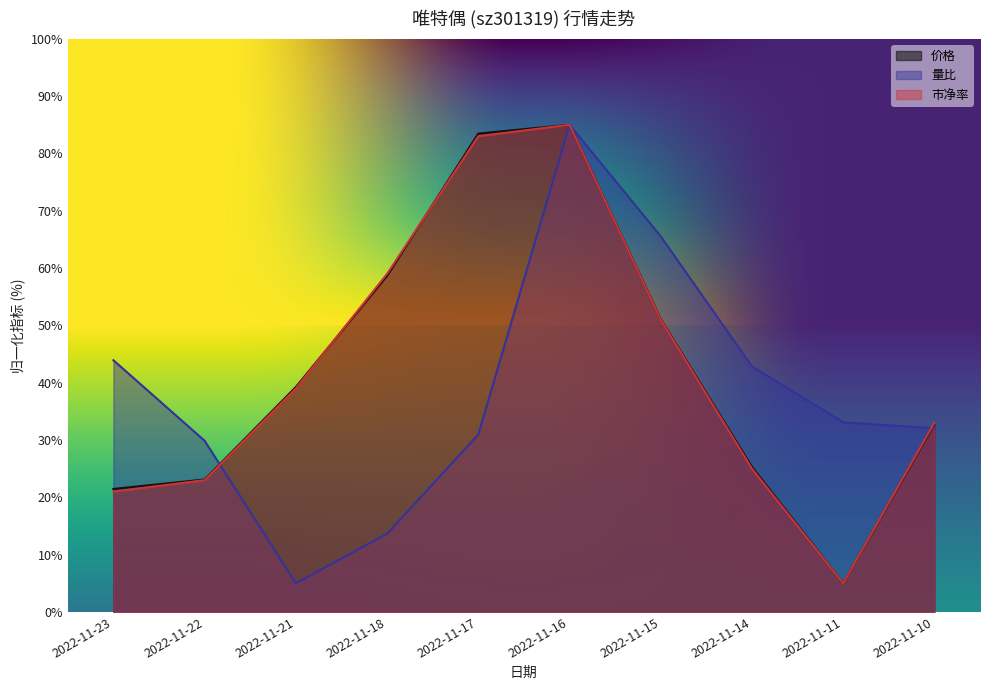

Which series has the largest total across all categories?

价格